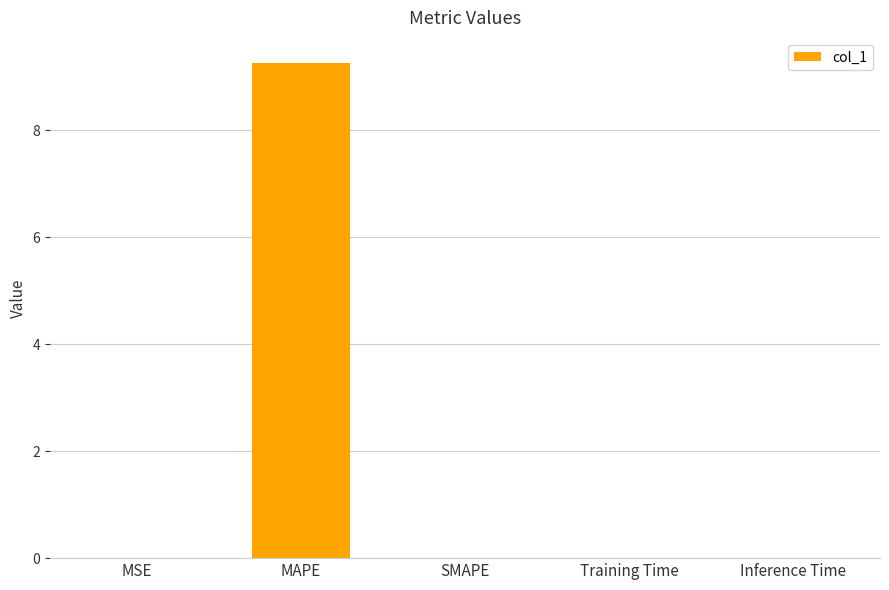

True or false: the data shows 3.0 at MAPE.

False